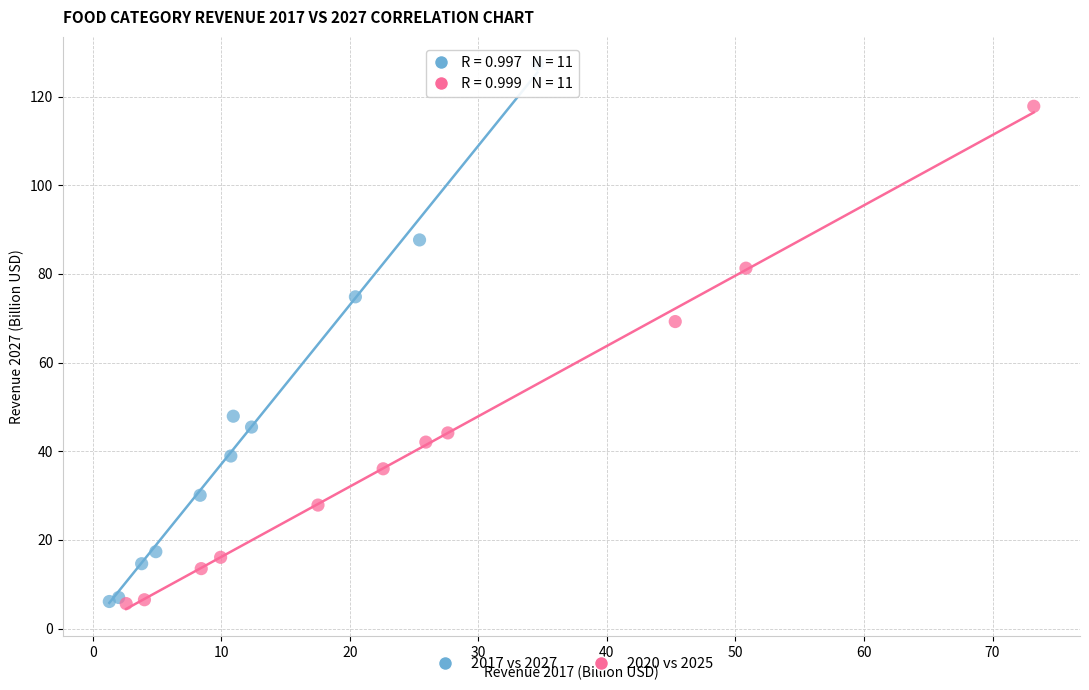

What are all the series names shown in the legend?

2017 vs 2027, 2020 vs 2025